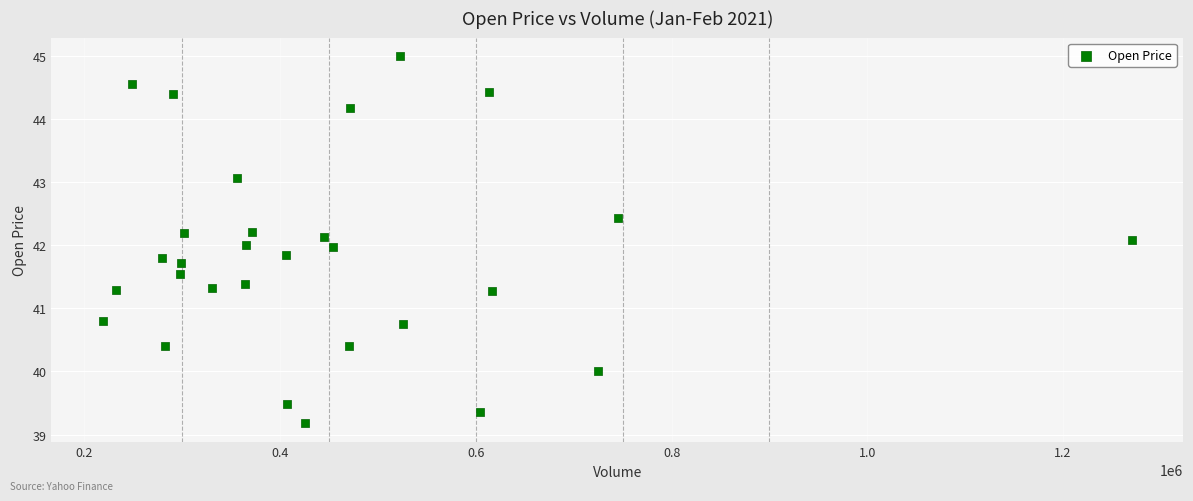

What is the range of Y values (max minus min)?

5.8